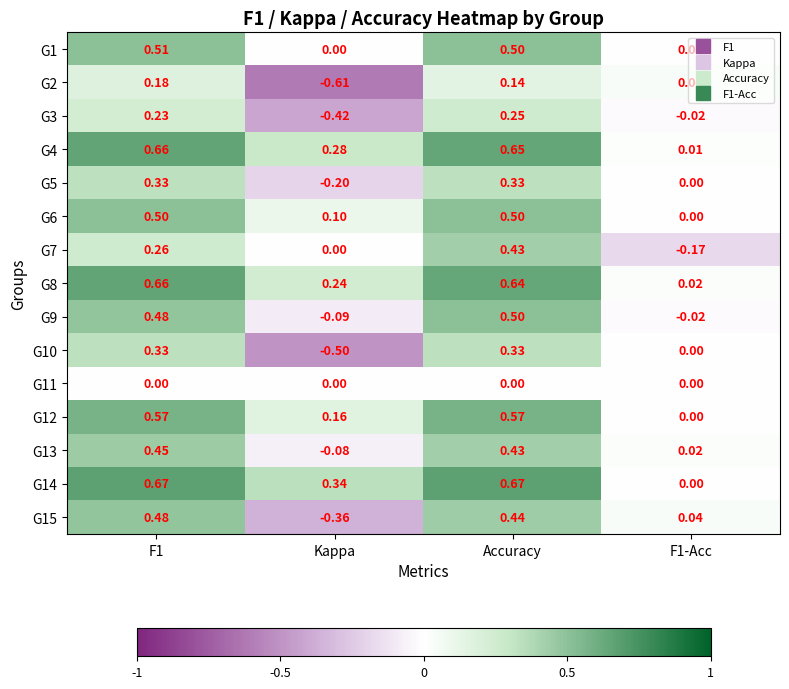

How many series are shown in this chart?

15